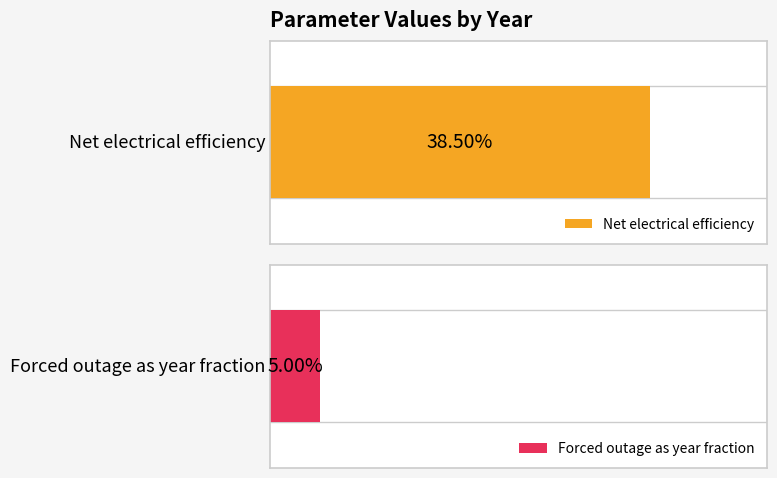

True or false: Forced outage as year fraction has a value of 0.0 at 2025.

False